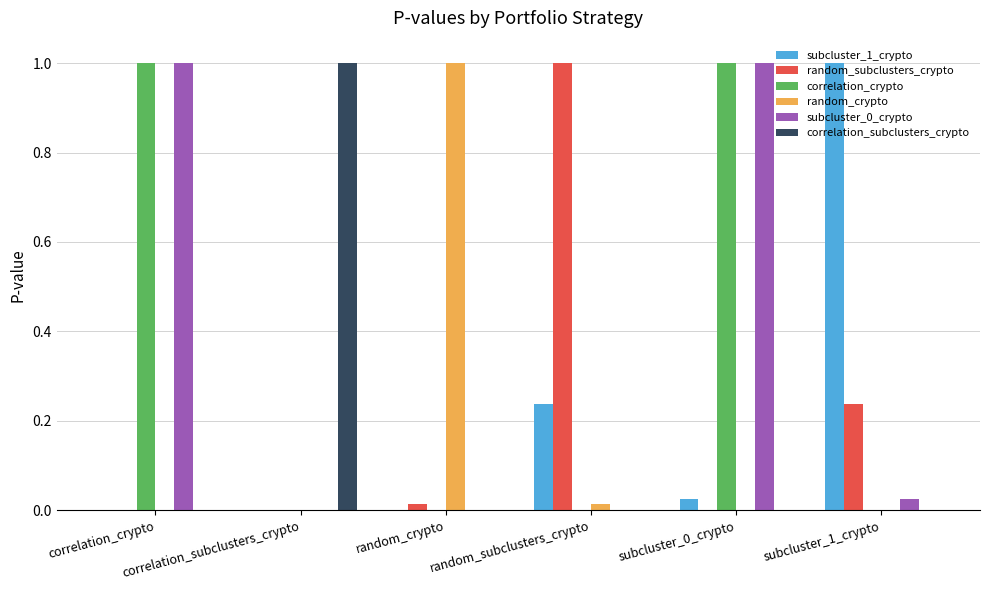

What is the maximum value shown in the chart?

1.0